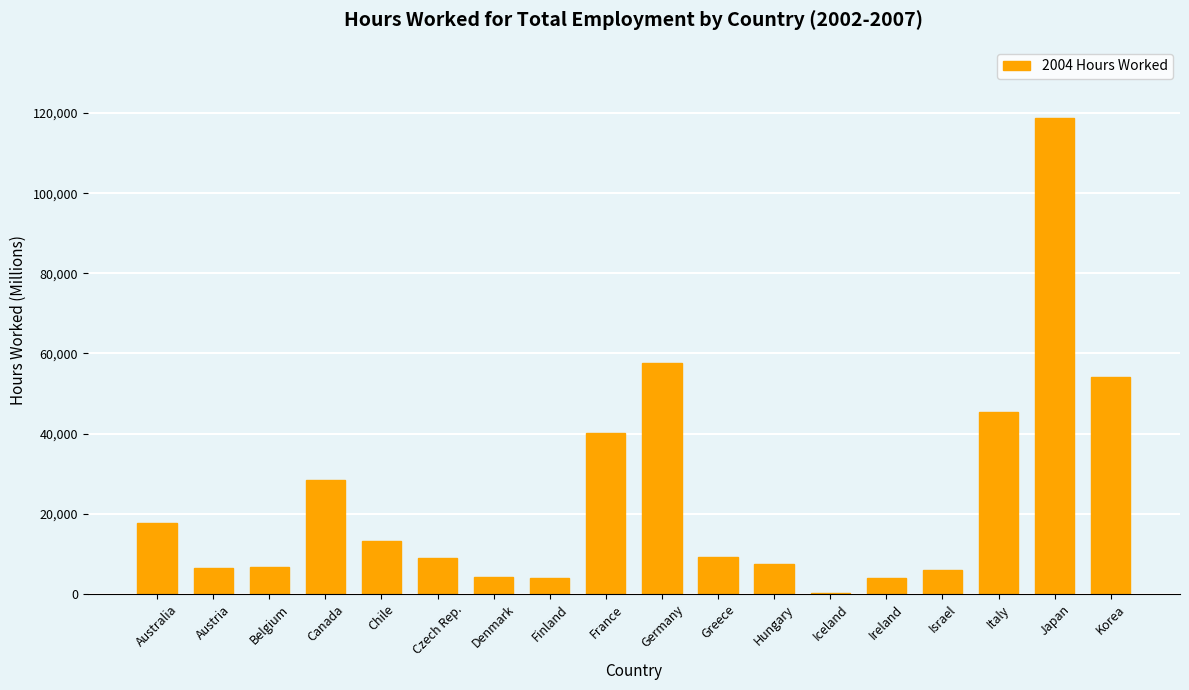

The value at Denmark is 4142.8. True or false?

True